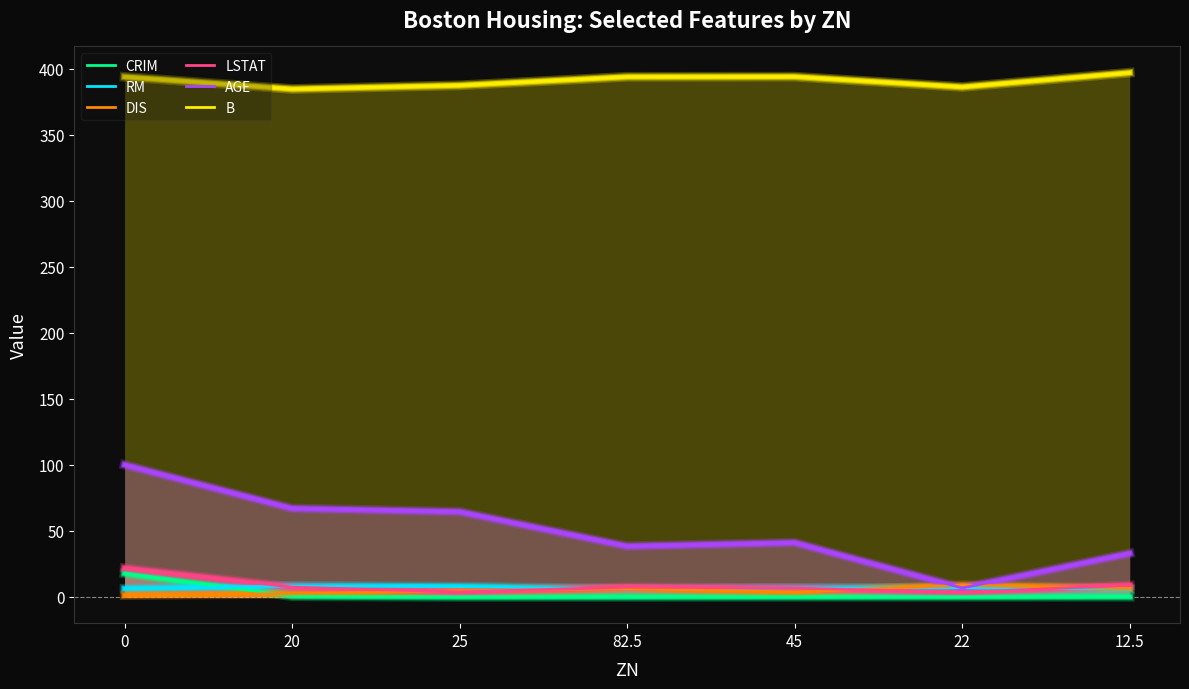

Rank the series by their maximum value, from lowest to highest.

RM, DIS, CRIM, LSTAT, AGE, B